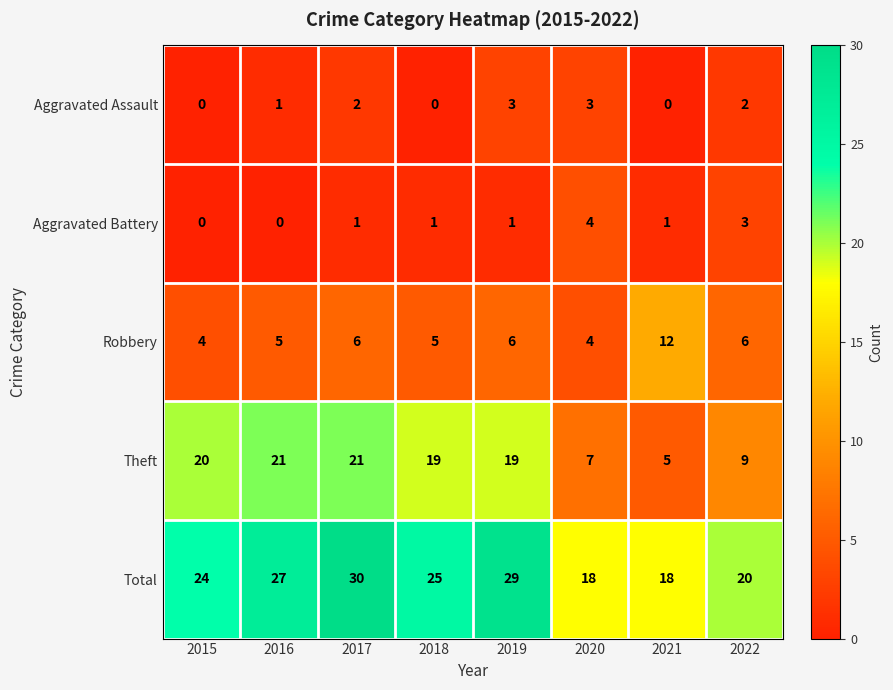

What is the highest value of the Theft series?

21